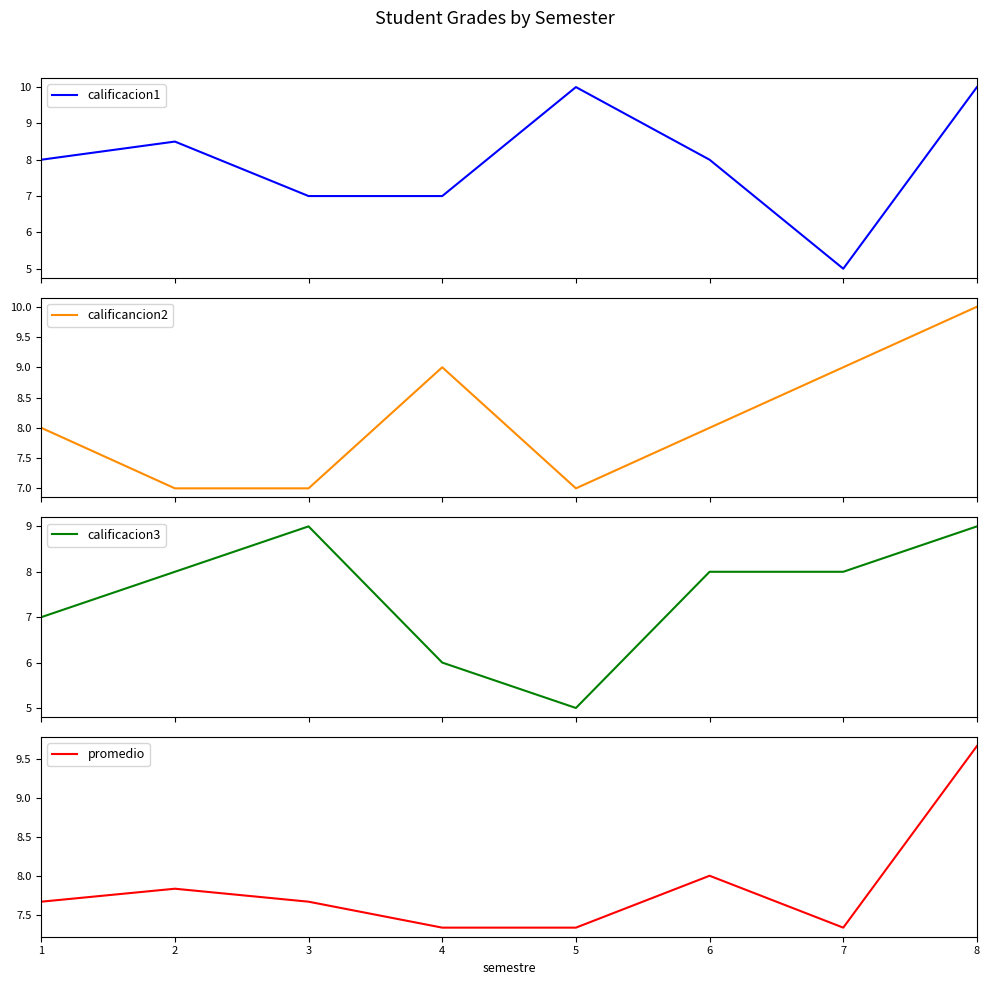

Where do promedio and calificacion1 first cross each other?

2 and 3